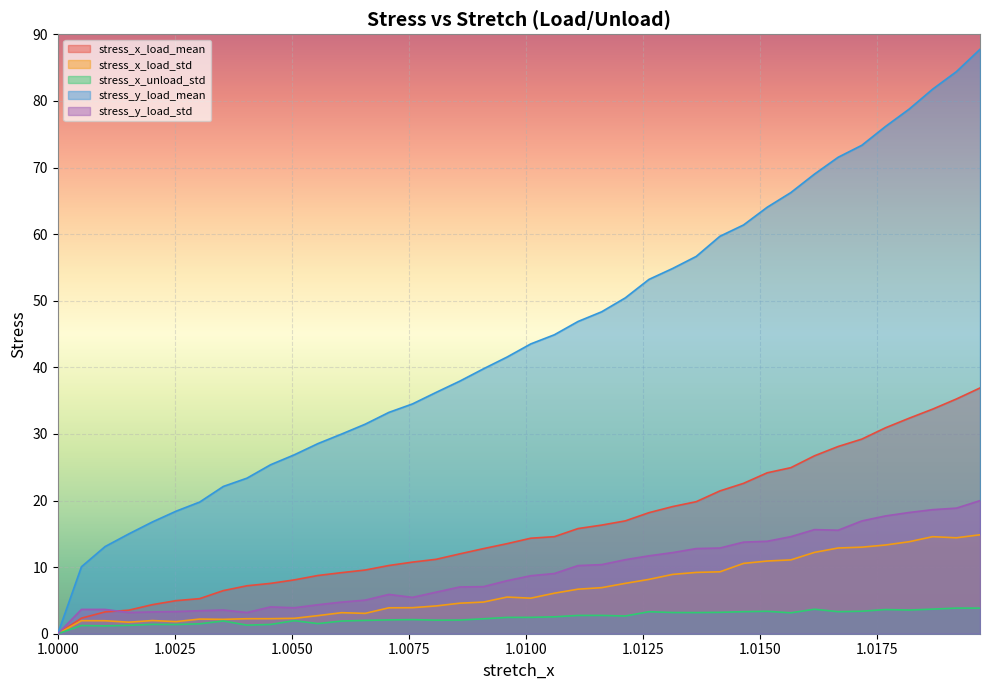

At which label does stress_y_load_std reach its minimum?

1.0000